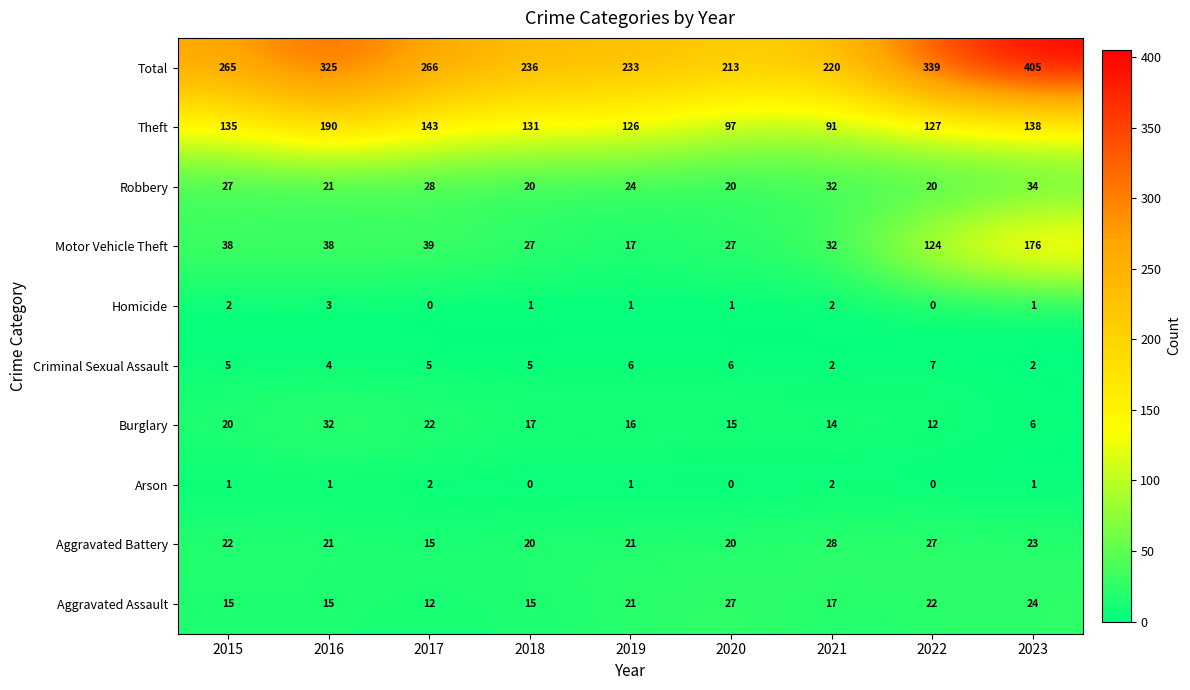

How many values in Arson are above zero?

6